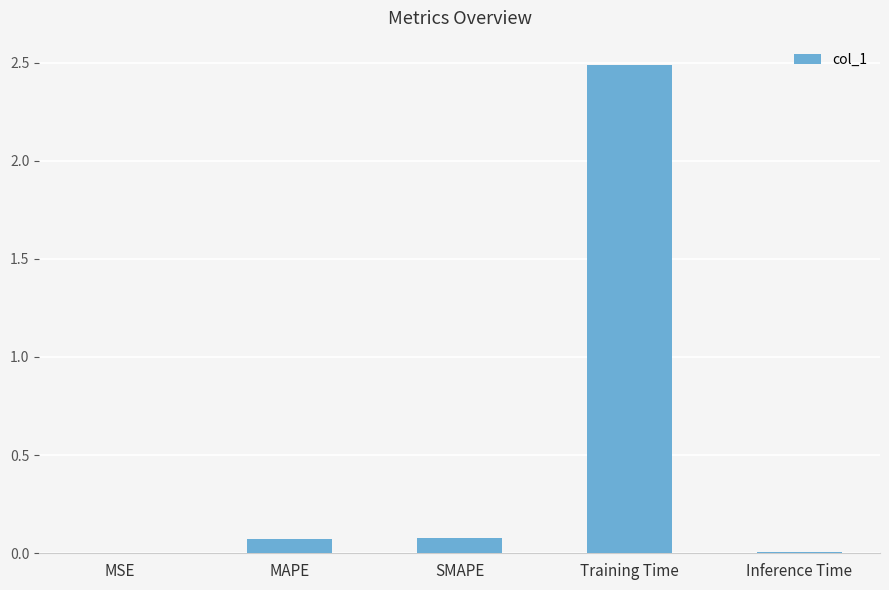

What is the sum of all values?

2.6